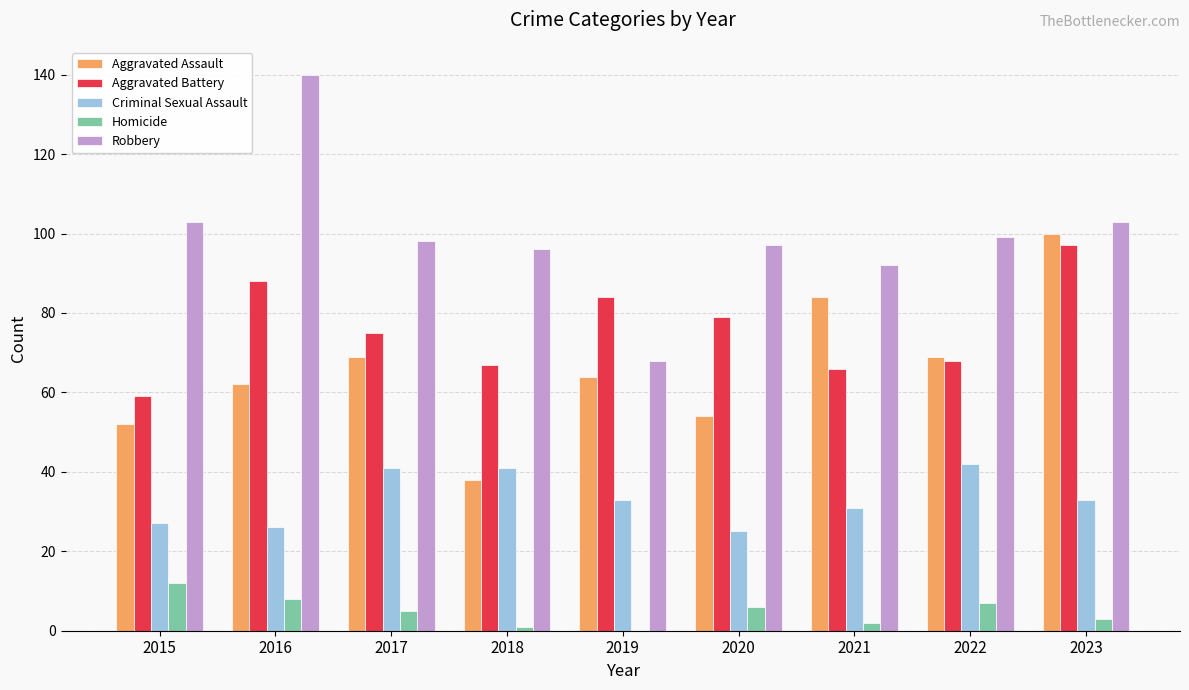

Is it true that Aggravated Assault equals 11 at 2020?

False